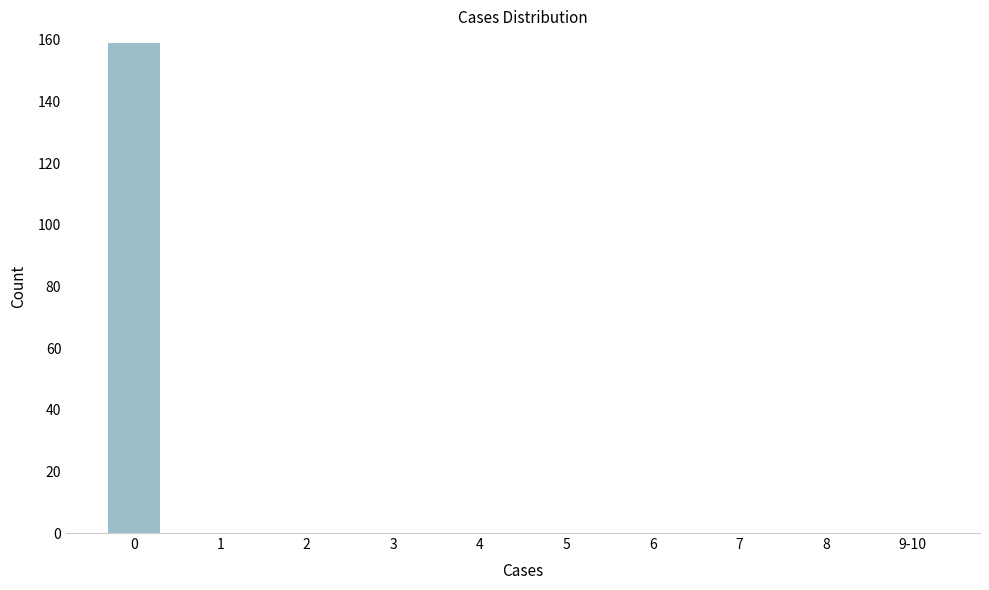

Reading right to left, what are all the values shown in this chart?

9-10=0	8=0	7=0	6=0	5=0	4=0	3=0	2=0	1=0	0=159